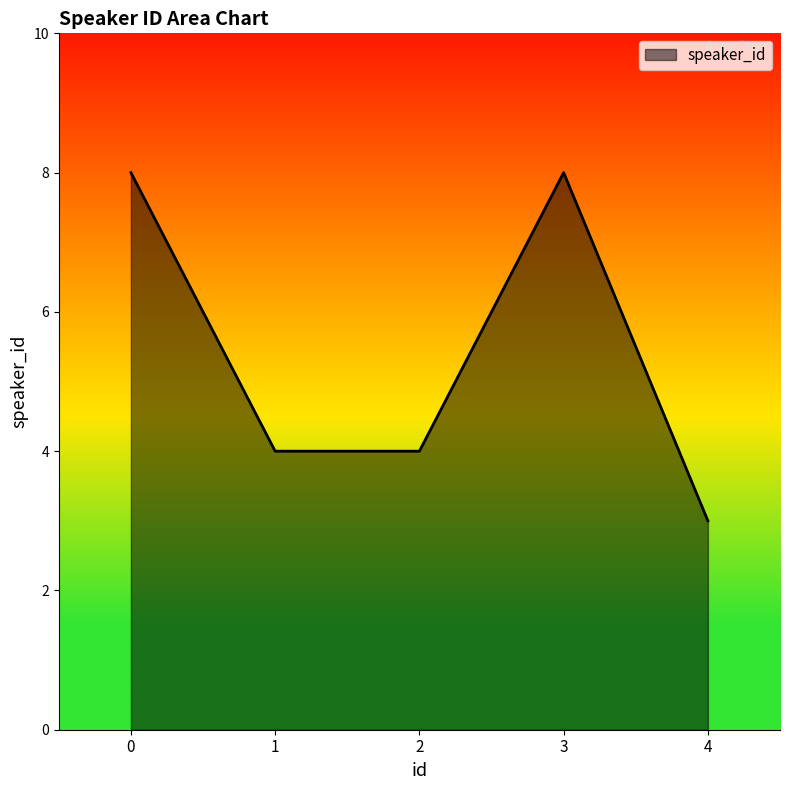

How many series are shown in this chart?

1